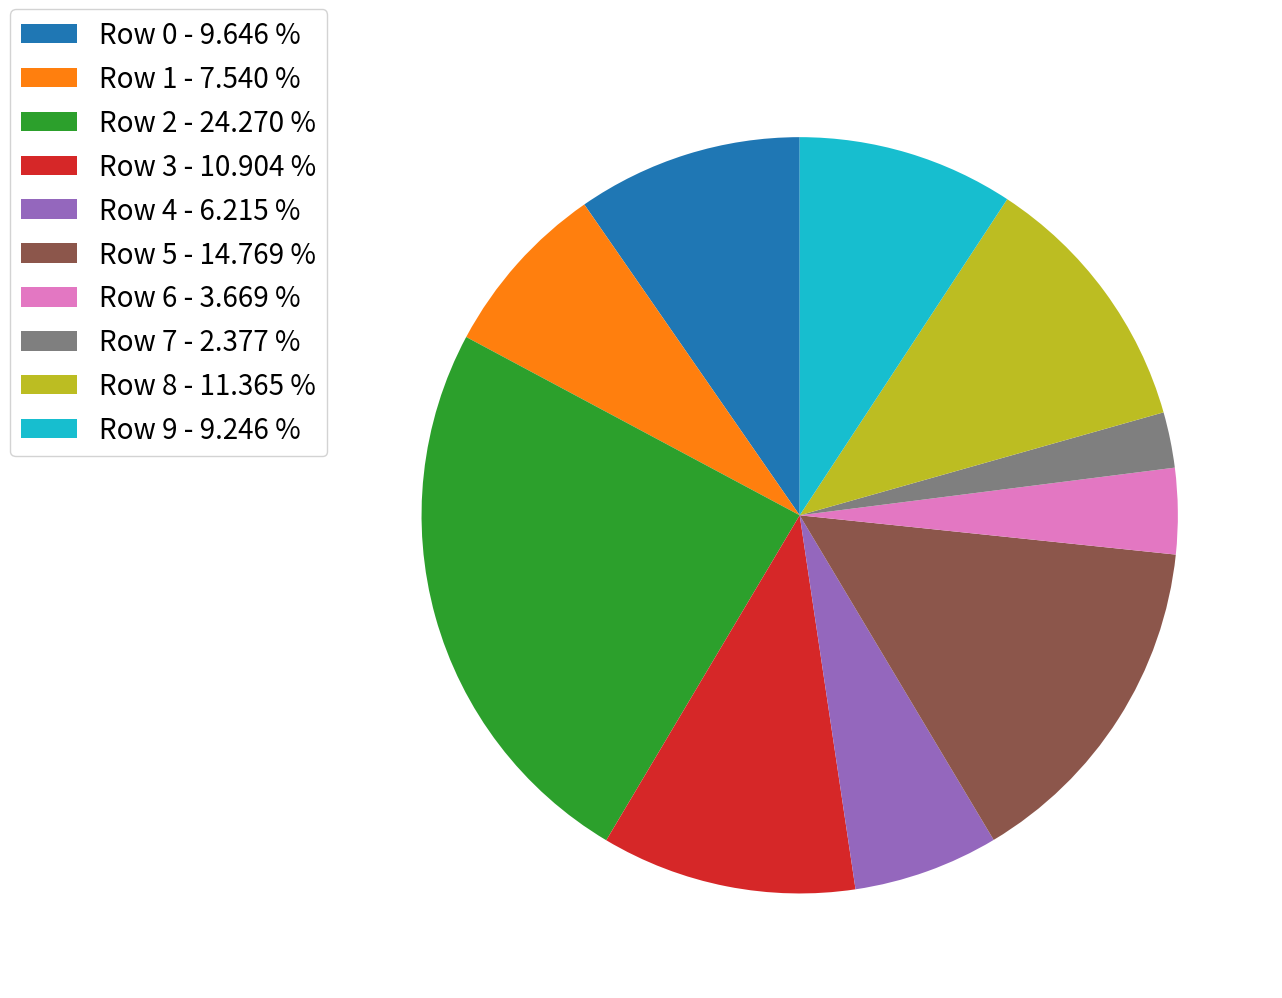

How many segments does this pie chart have?

10